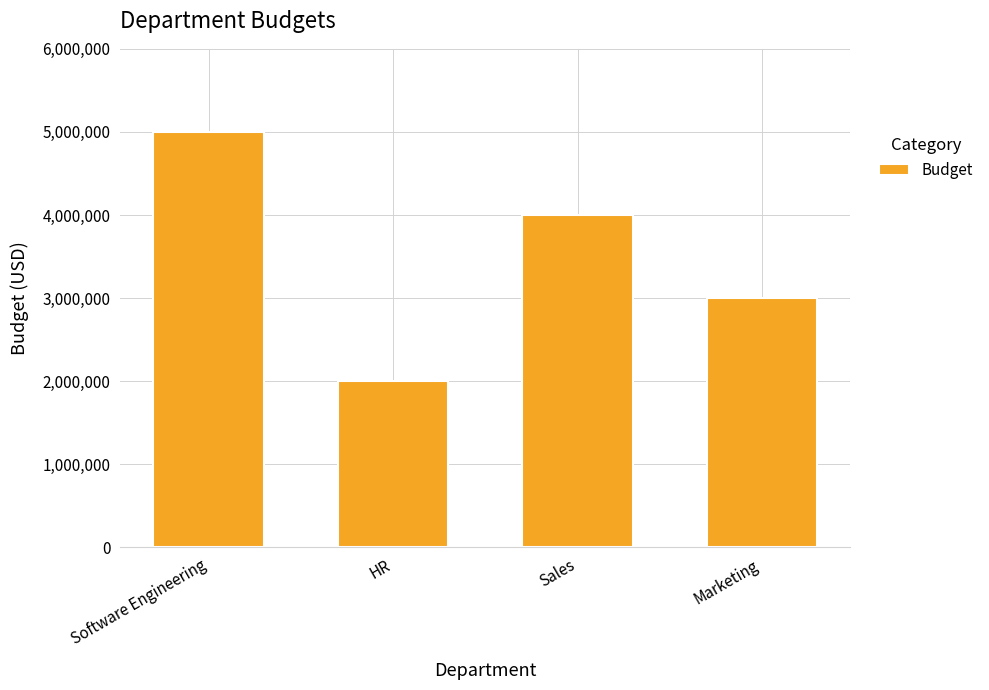

What is the smallest value displayed?

2000000